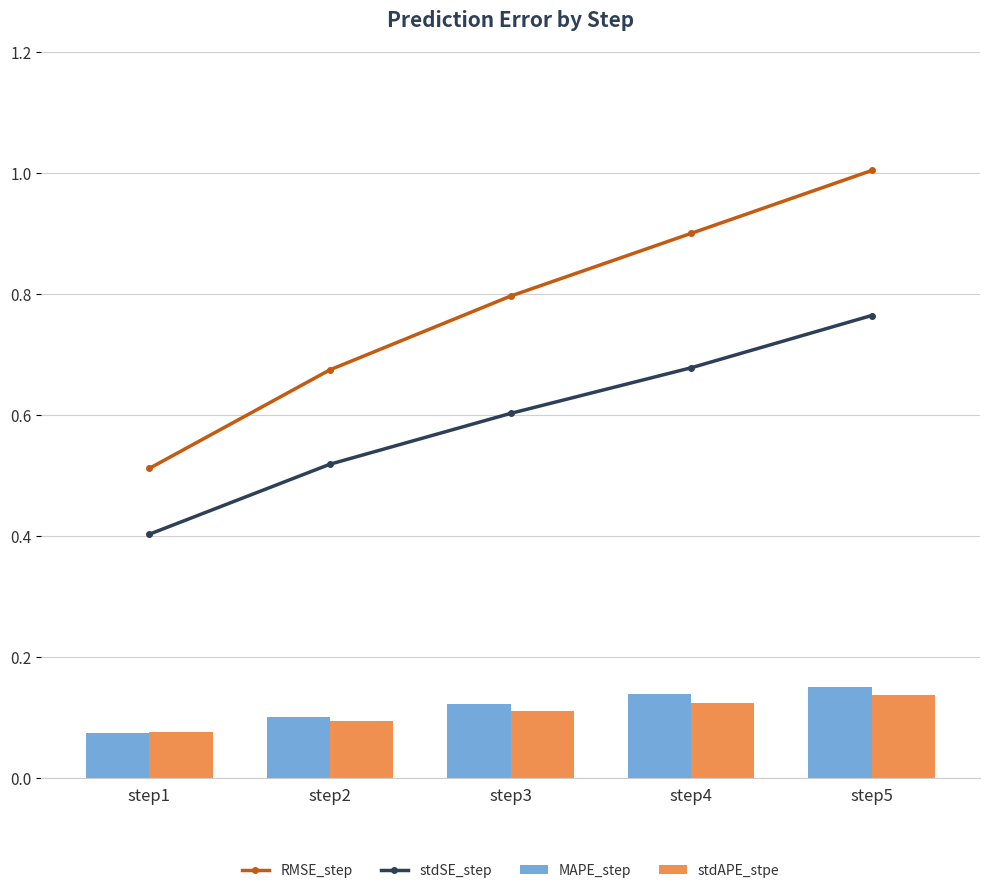

At which category is the sum across all series the highest?

step5